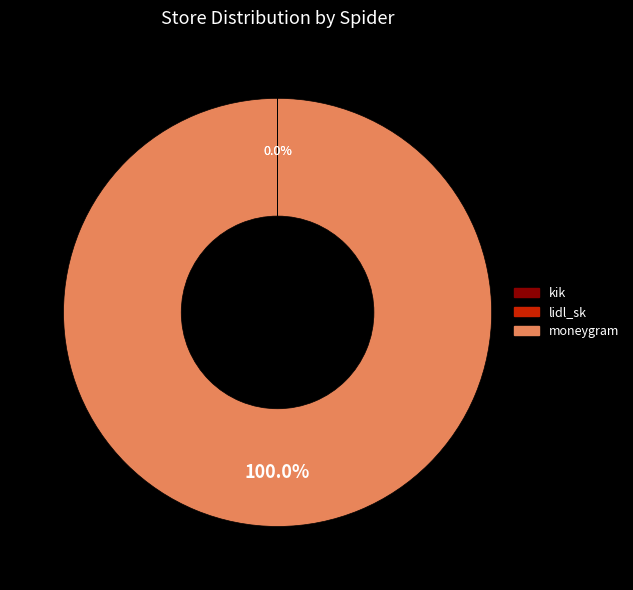

What is the largest slice in the pie chart?

moneygram